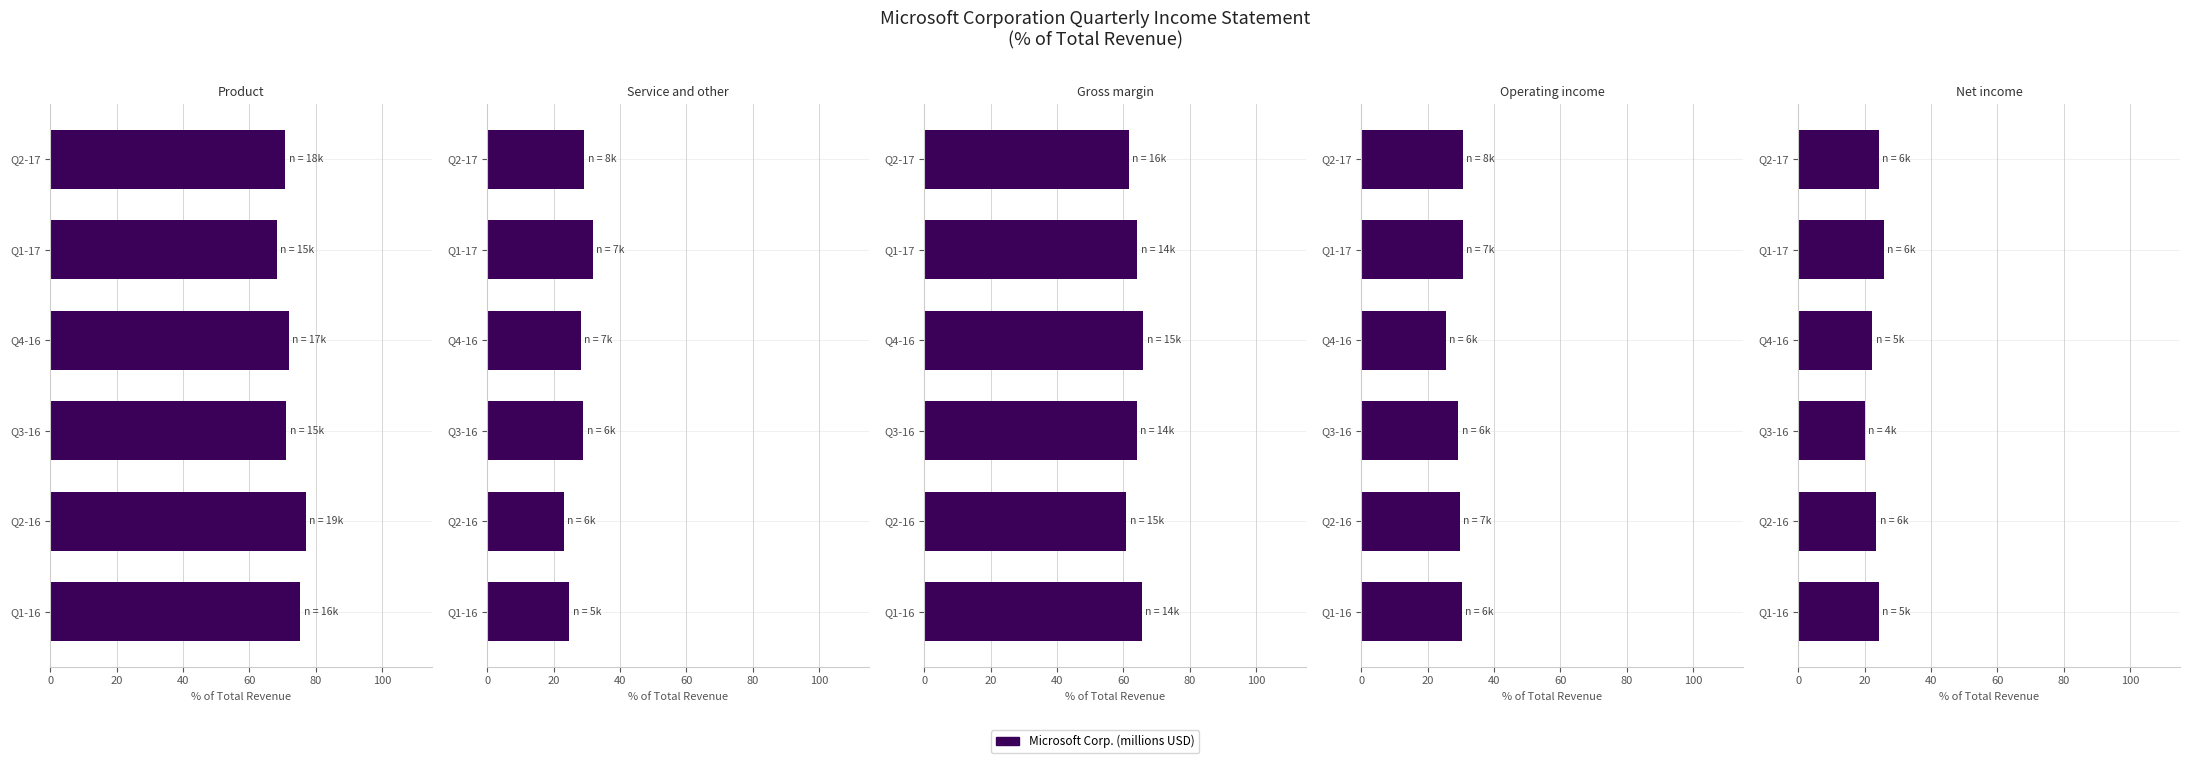

True or false: Product has a value of 34.9 at Q3-16.

False